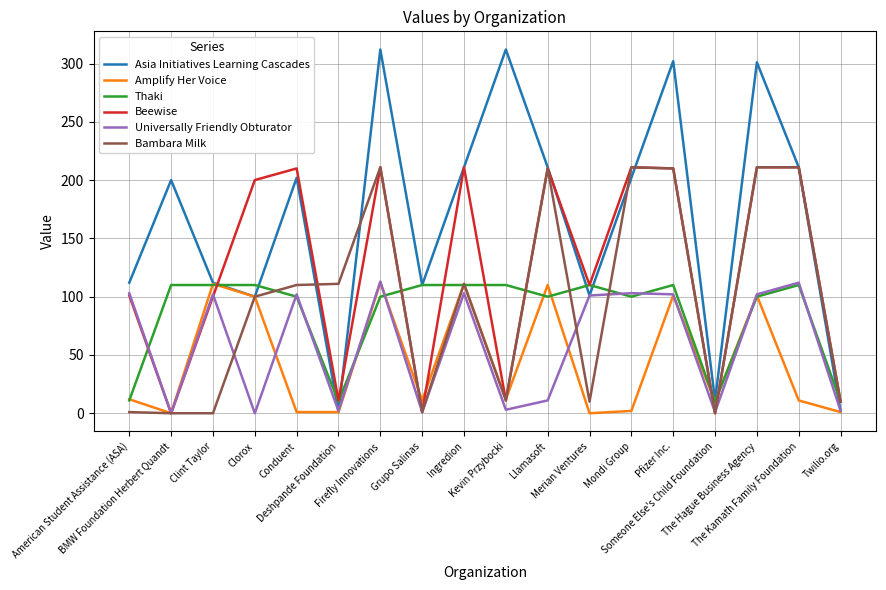

What is the maximum value shown in the chart?

312